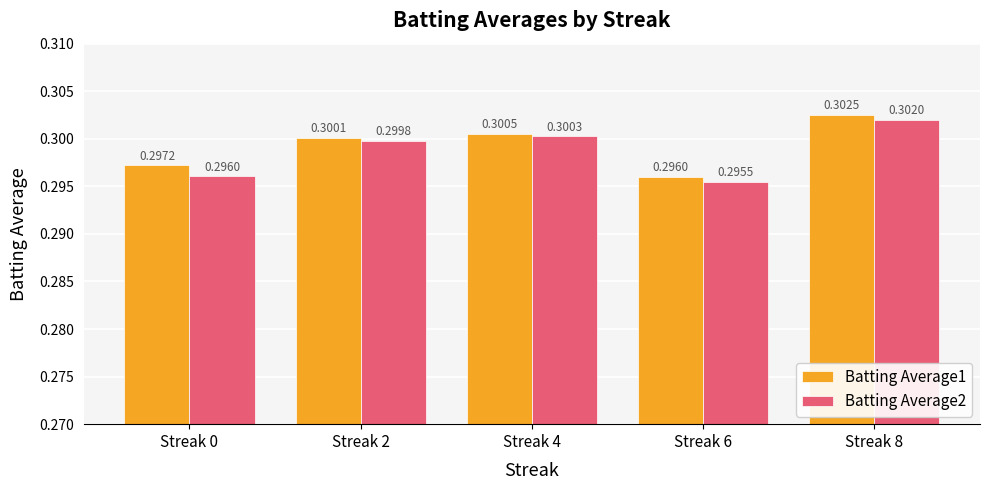

Which category has the lowest value in the Batting Average1 series?

Streak 6